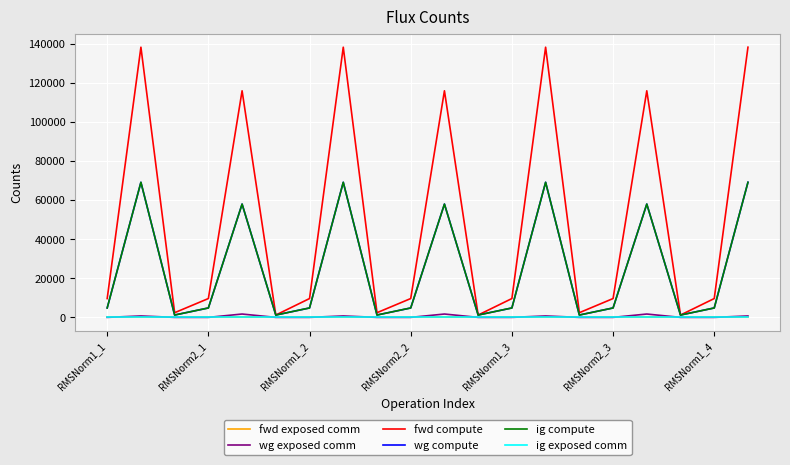

Is this an area chart (filled region under the line)?

No